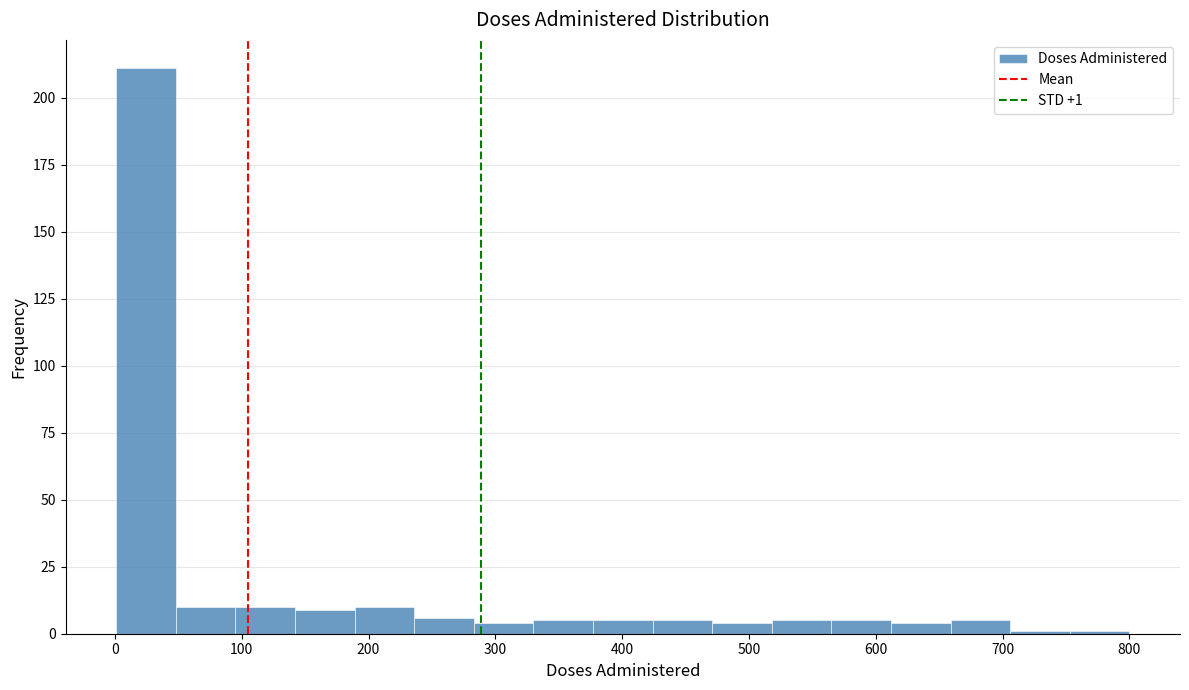

Over which range of the x-axis is the bar tallest?

1 to 48